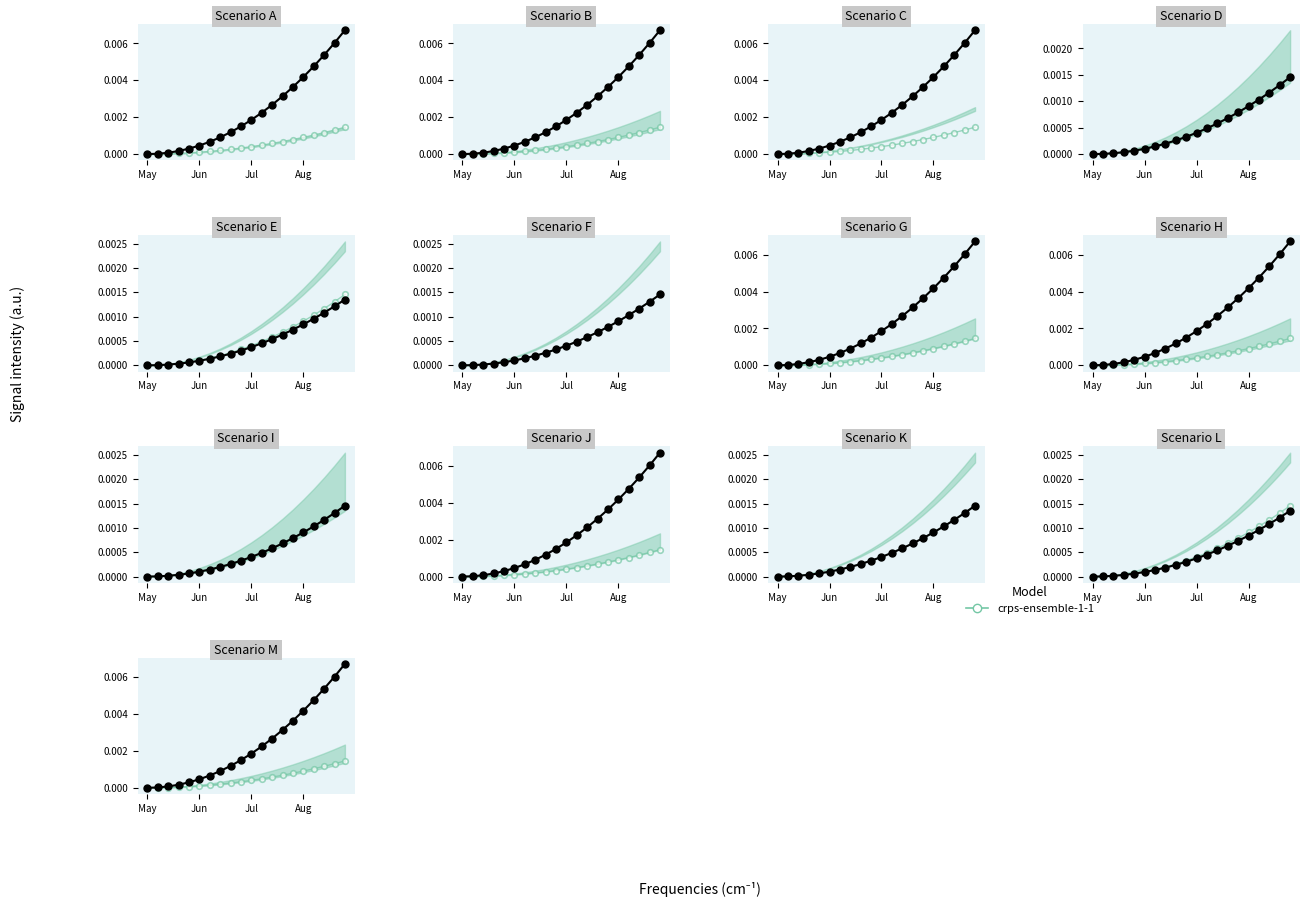

True or false: Scenario2 and Scenario4 intersect in this chart.

False